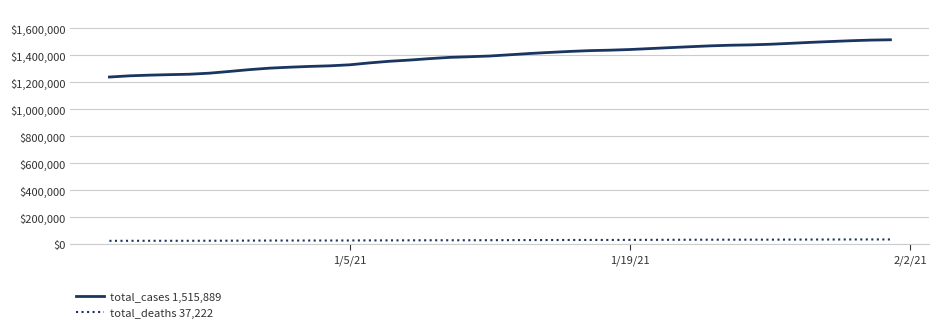

Rank the series by their average value, from highest to lowest.

total_cases 1,515,889, total_deaths 37,222